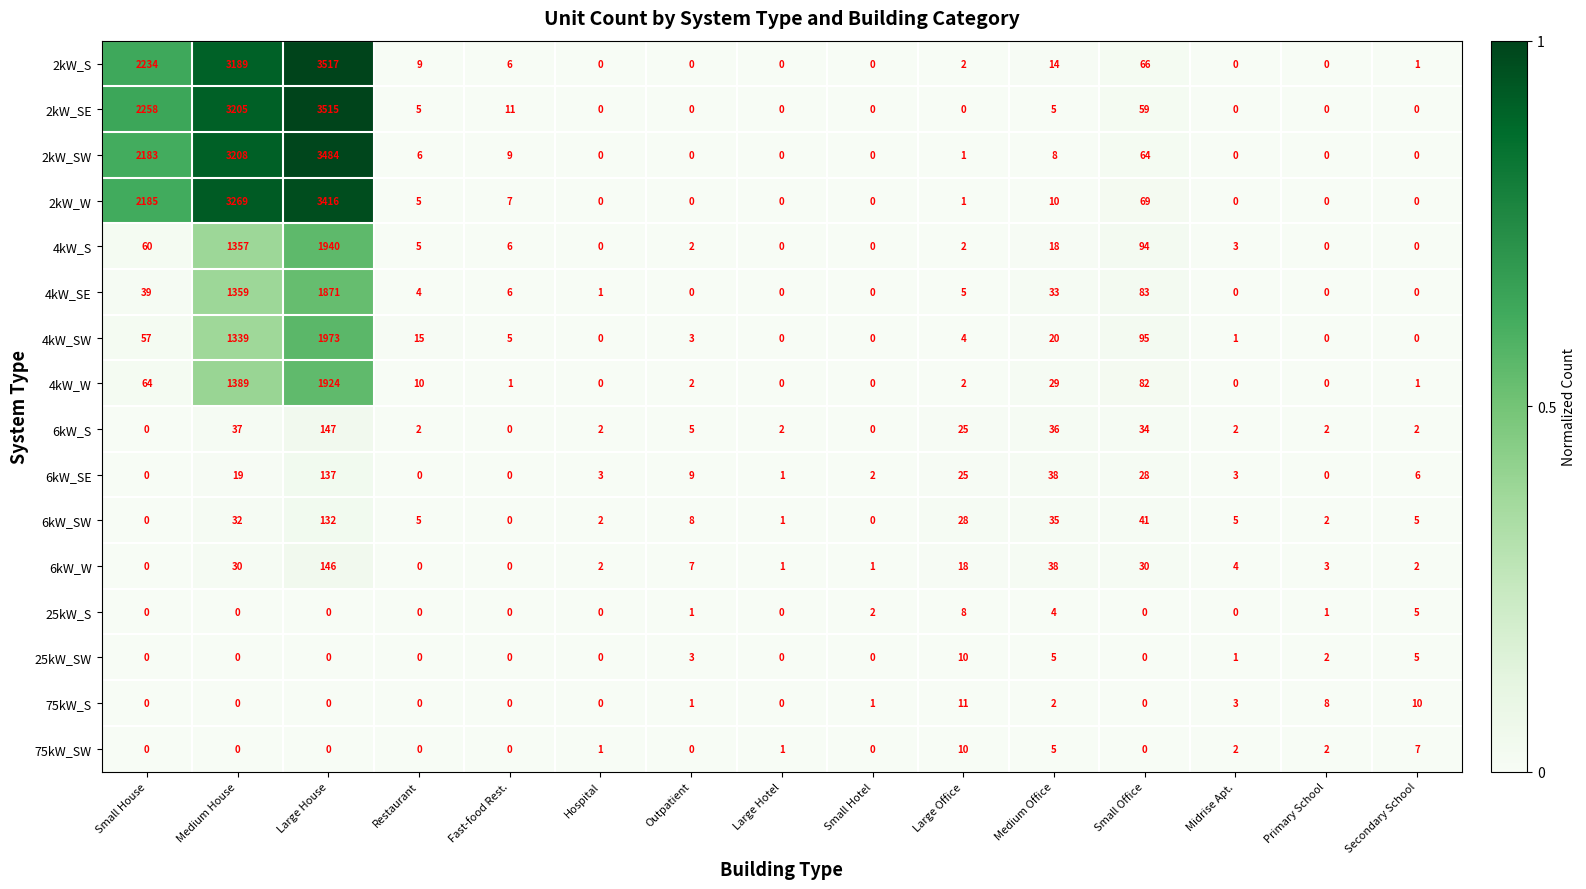

Is the value of 4kW_SE at Small Office greater than the value of 25kW_S at Outpatient?

Yes